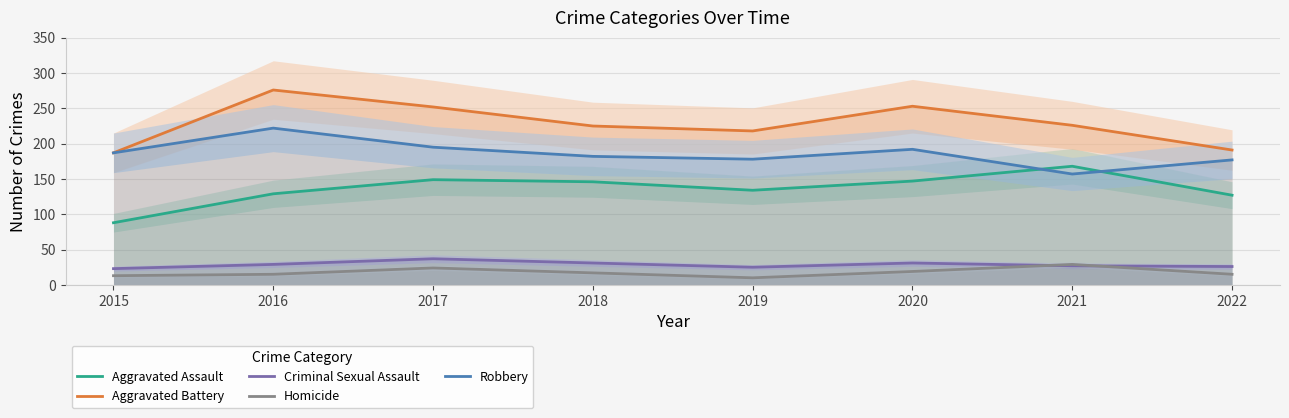

Between 2017 and 2021, which series saw the biggest shift?

Robbery